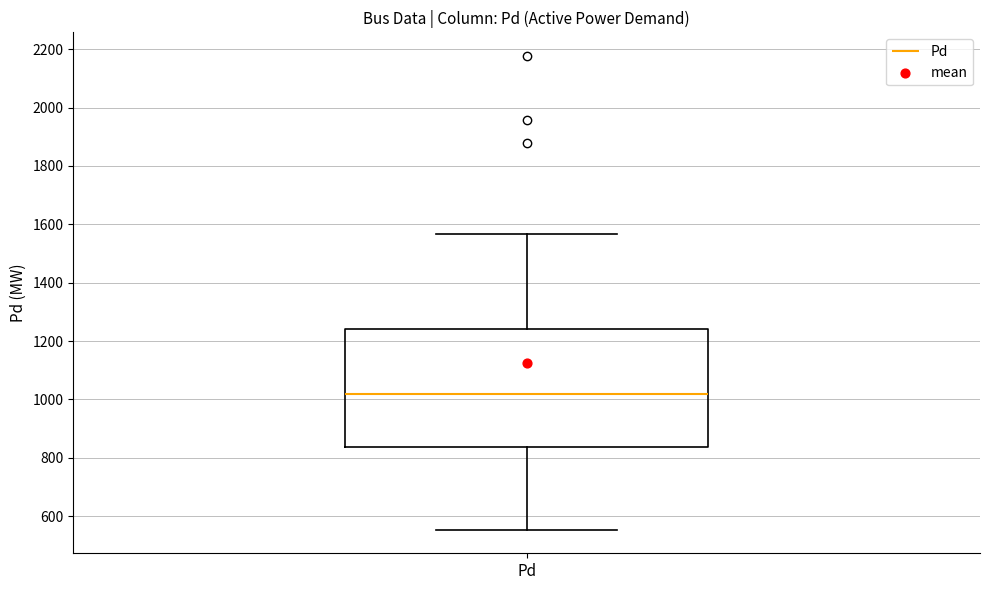

Where is the lower edge of the box for Pd on the y-axis? The values are not printed on the chart, so give them approximately, as read against the axis.

840